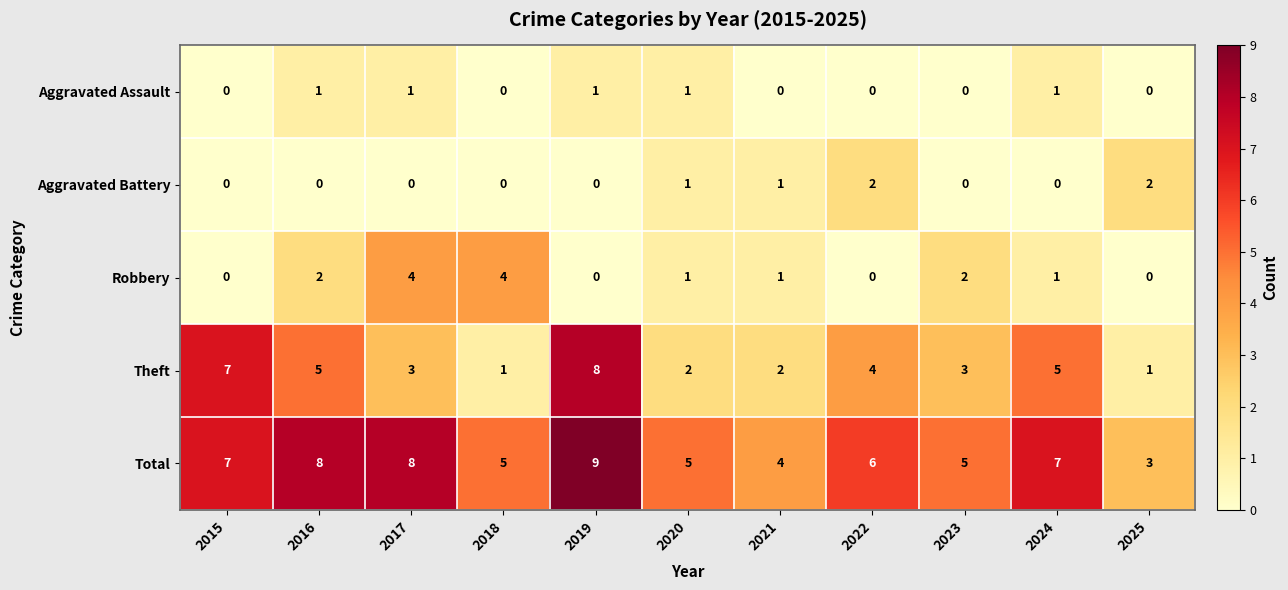

What is the total value across all series at 2024?

14